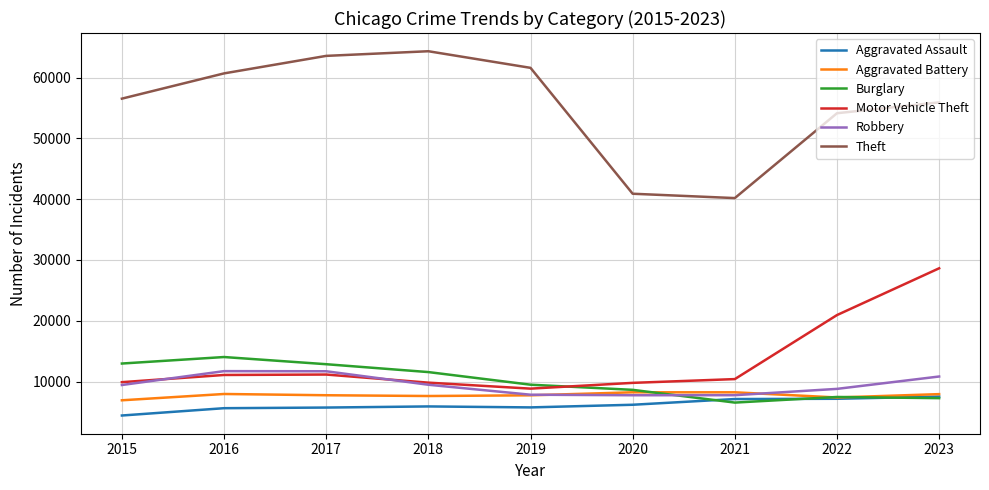

Which series has the largest range (max minus min)?

Theft